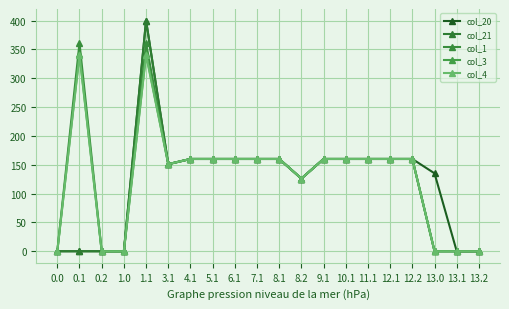

How many lines are shown in the chart?

5